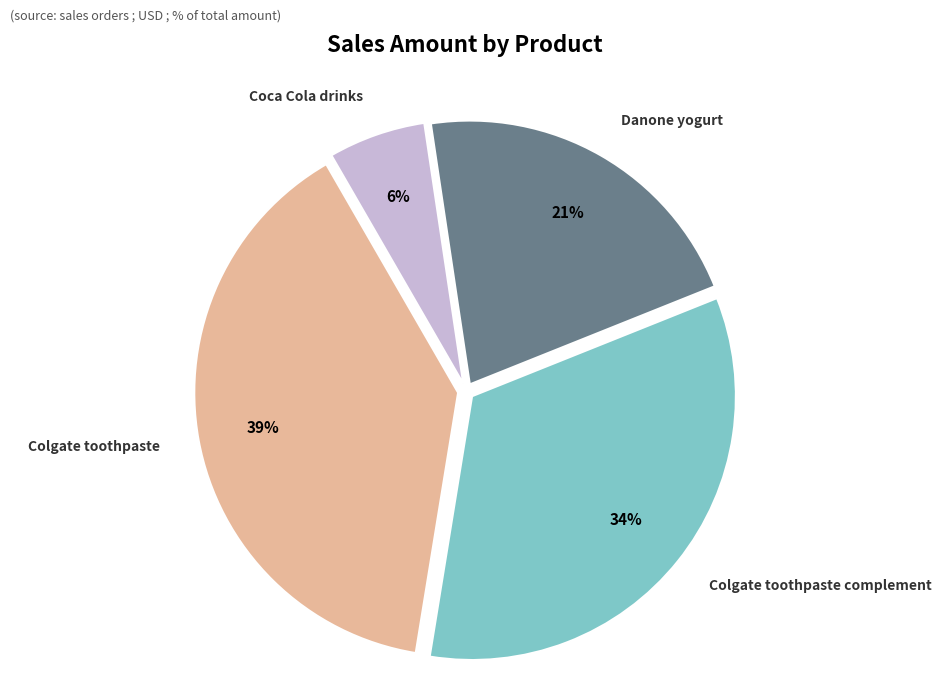

Rank the categories by value from highest to lowest.

Colgate toothpaste, Colgate toothpaste complement, Danone yogurt, Coca Cola drinks